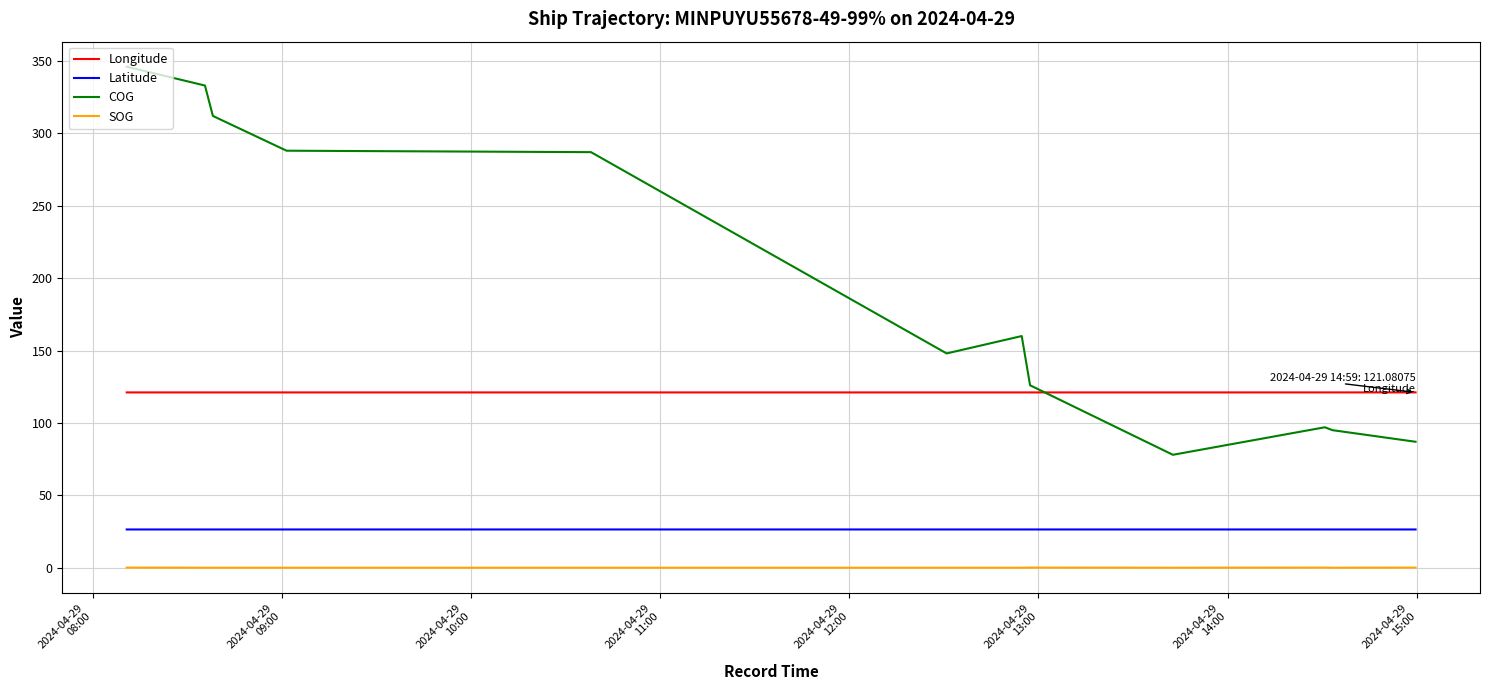

Which series has the largest range (max minus min)?

COG